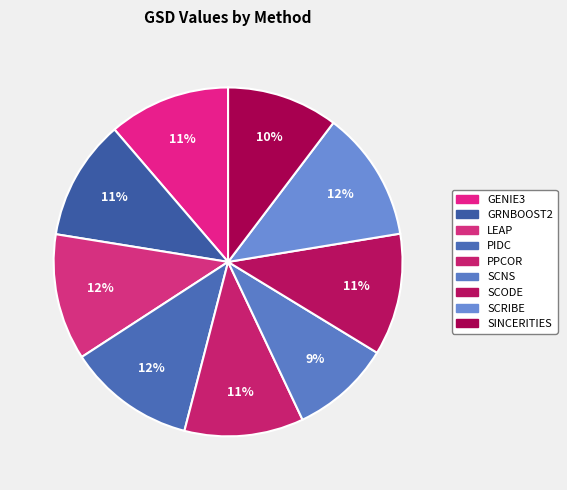

How many slices are in this pie chart?

9